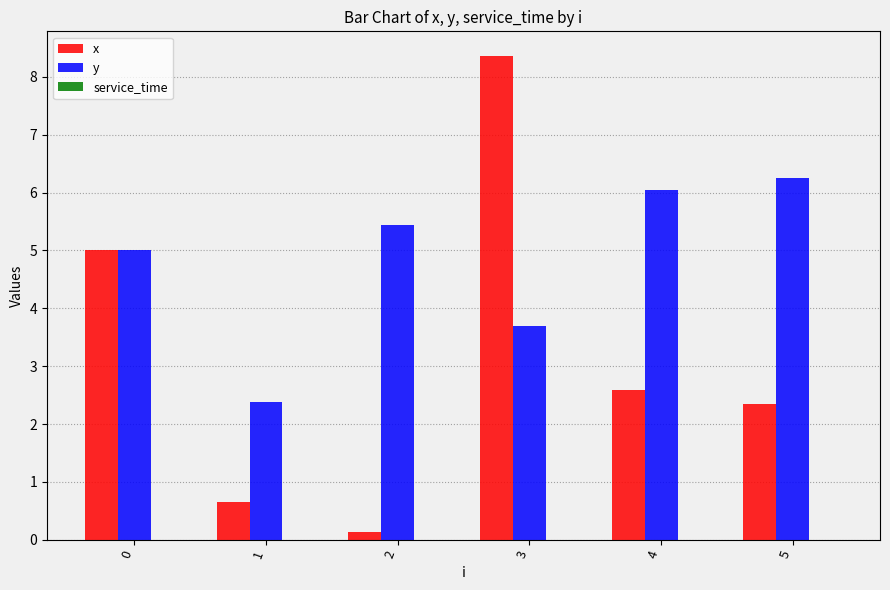

List the series in order of their overall mean, lowest first.

x, y